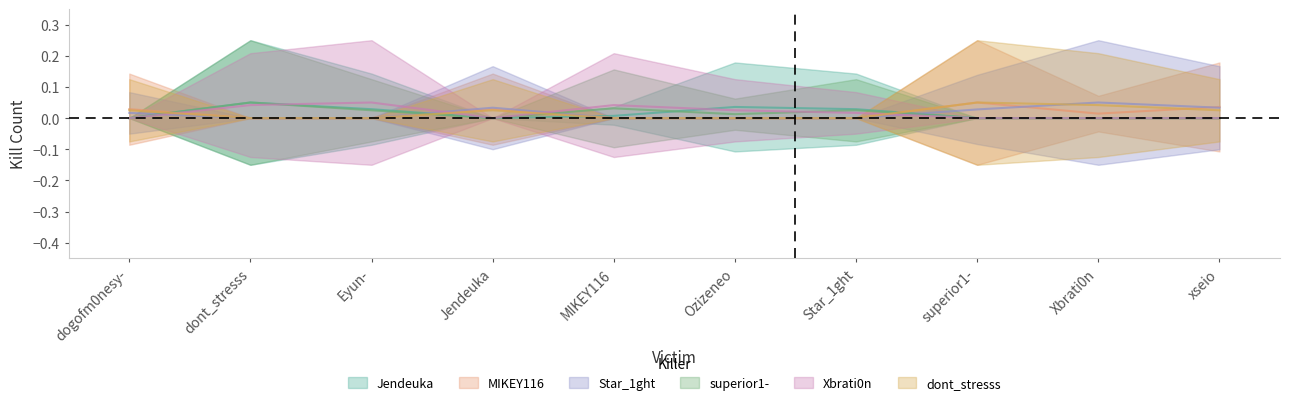

What is the label of the 8th point from the right?

Eyun-